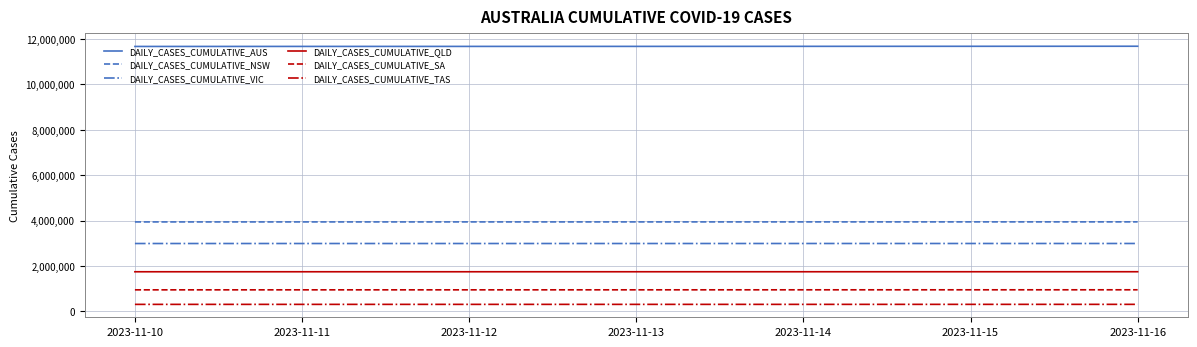

Is this an area chart (filled region under the line)?

No